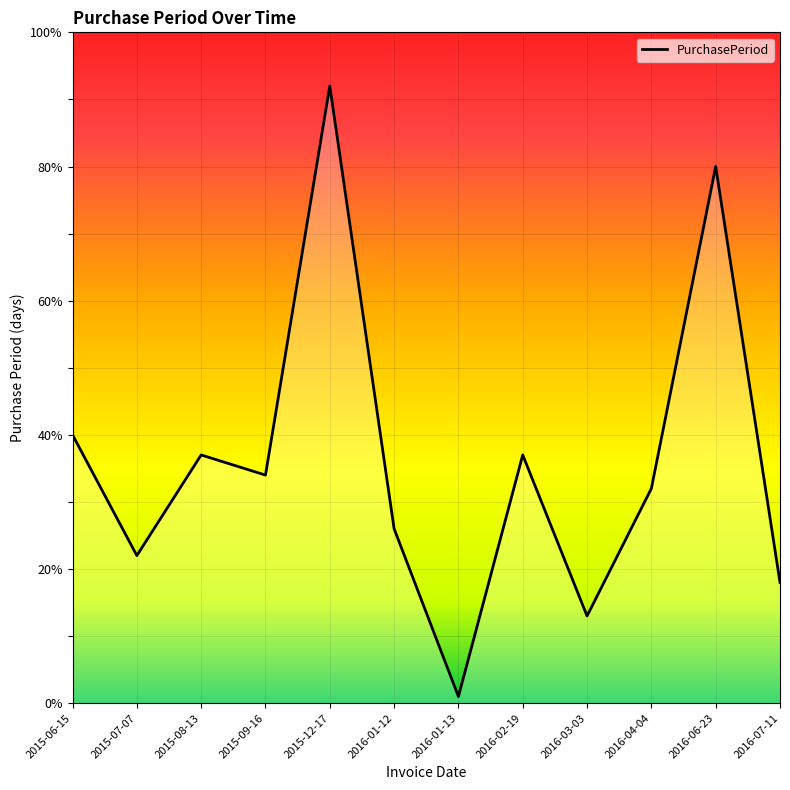

Which category has the lowest value across all series?

2016-01-13